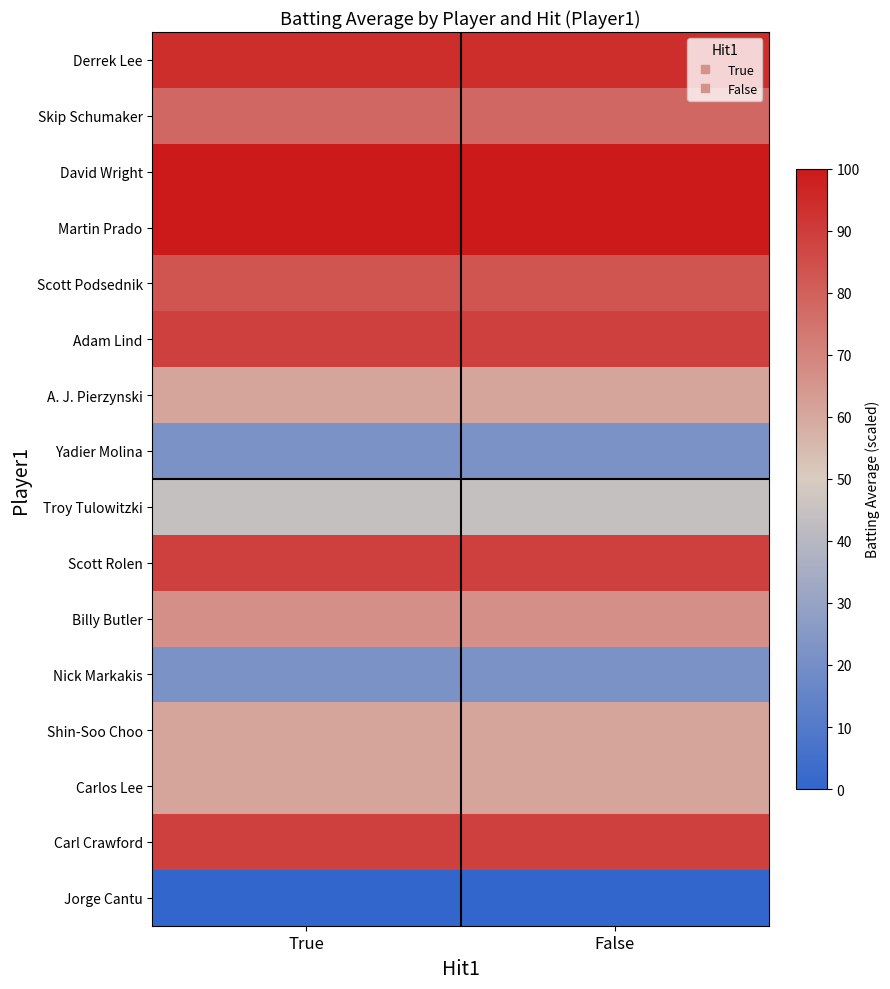

Reading left to right, list all the values displayed in this chart.

Derrek Lee: True=94.4	False=94.4
Skip Schumaker: True=77.8	False=77.8
David Wright: True=100.0	False=100.0
Martin Prado: True=100.0	False=100.0
Scott Podsednik: True=83.3	False=83.3
Adam Lind: True=88.9	False=88.9
A. J. Pierzynski: True=61.1	False=61.1
Yadier Molina: True=22.2	False=22.2
Troy Tulowitzki: True=44.4	False=44.4
Scott Rolen: True=88.9	False=88.9
Billy Butler: True=66.7	False=66.7
Nick Markakis: True=22.2	False=22.2
Shin-Soo Choo: True=61.1	False=61.1
Carlos Lee: True=61.1	False=61.1
Carl Crawford: True=88.9	False=88.9
Jorge Cantu: True=0.0	False=0.0